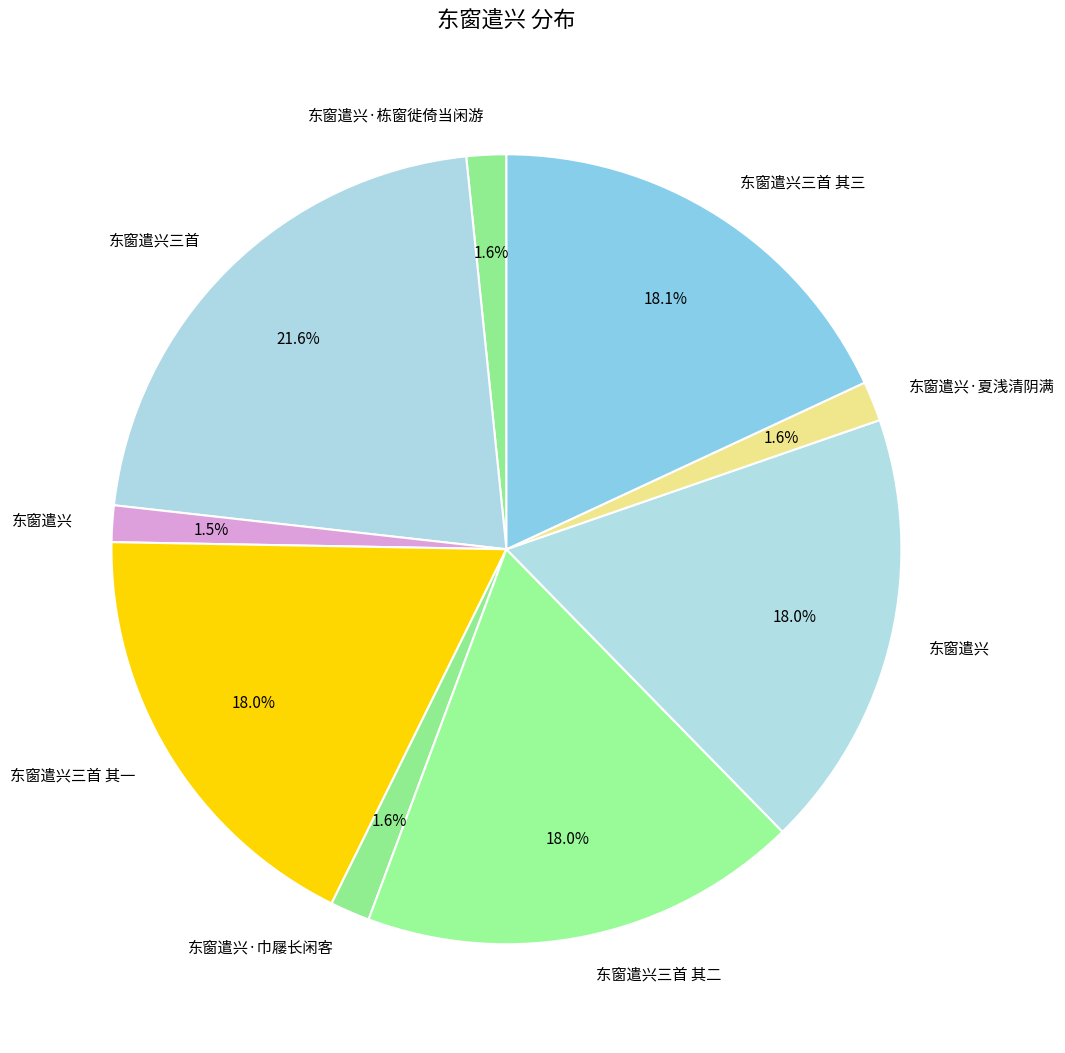

Count the number of slices in the pie.

9